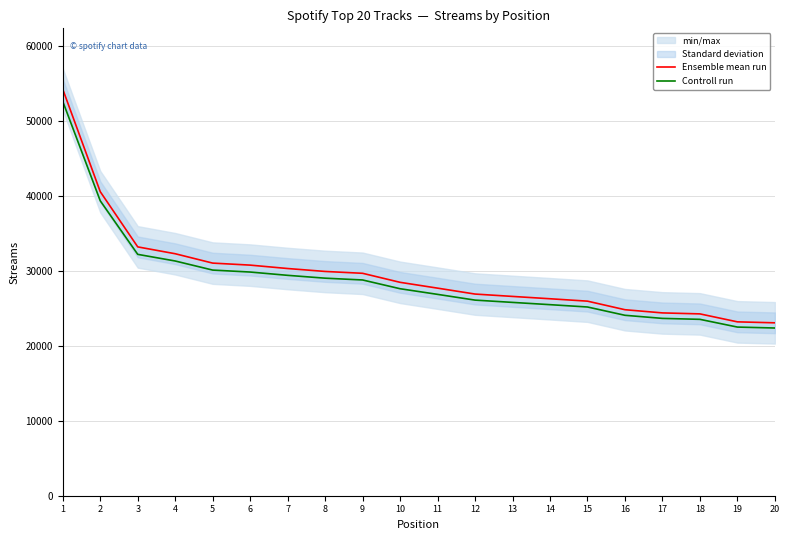

Is the value of Ensemble mean run at 19 greater than the value of Controll run at 18?

No